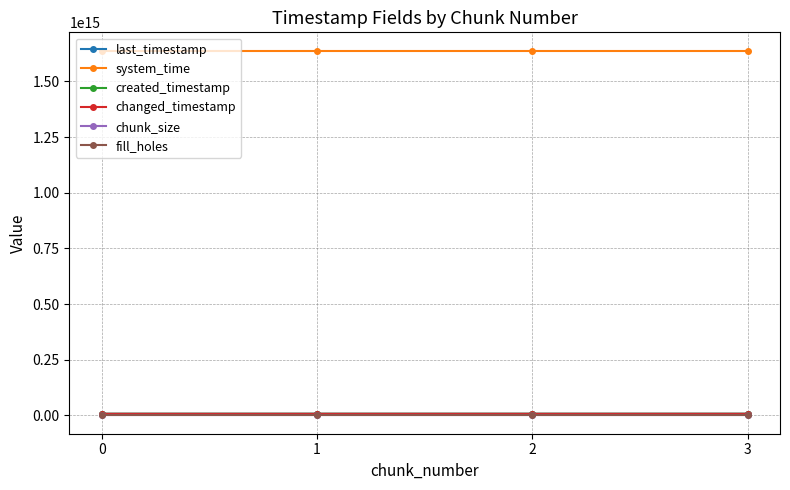

Which series changed the most between 0 and 1?

last_timestamp